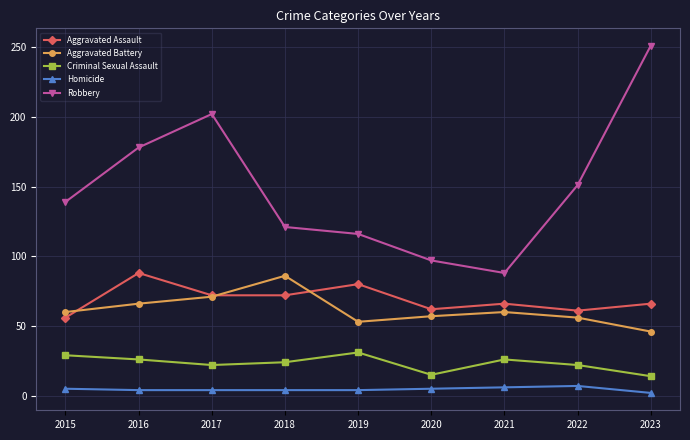

What is the average value of the Aggravated Assault series?

69